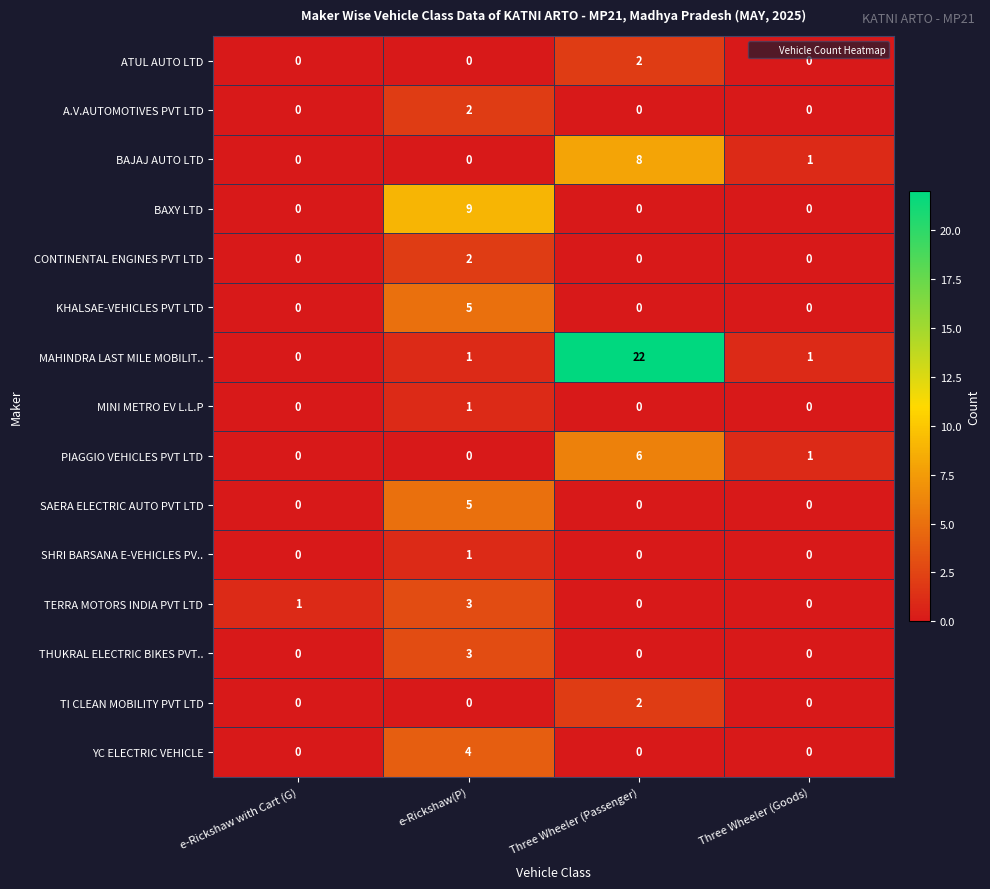

Which category has the highest value across all series?

Three Wheeler (Passenger)